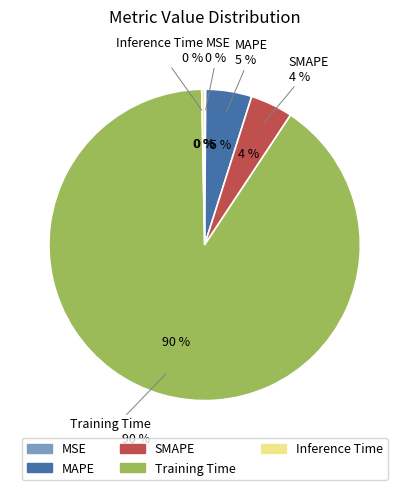

Is the sum of MAPE and MSE greater than half?

No